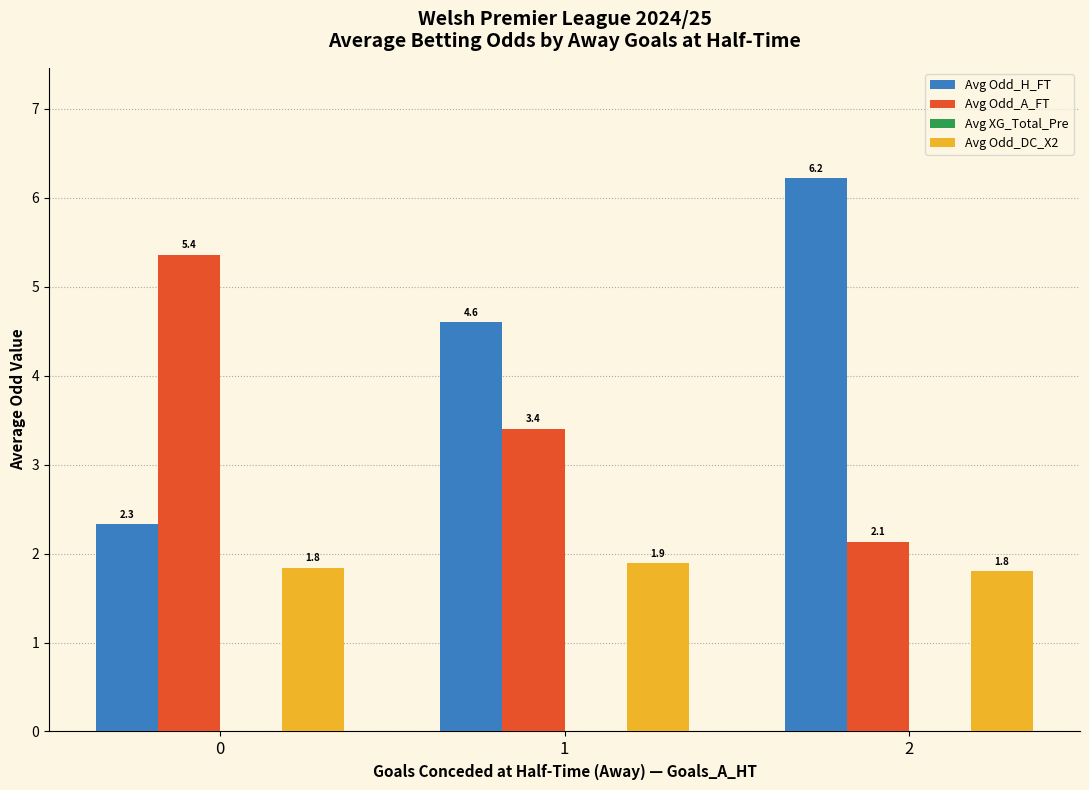

How many groups of bars are there?

3